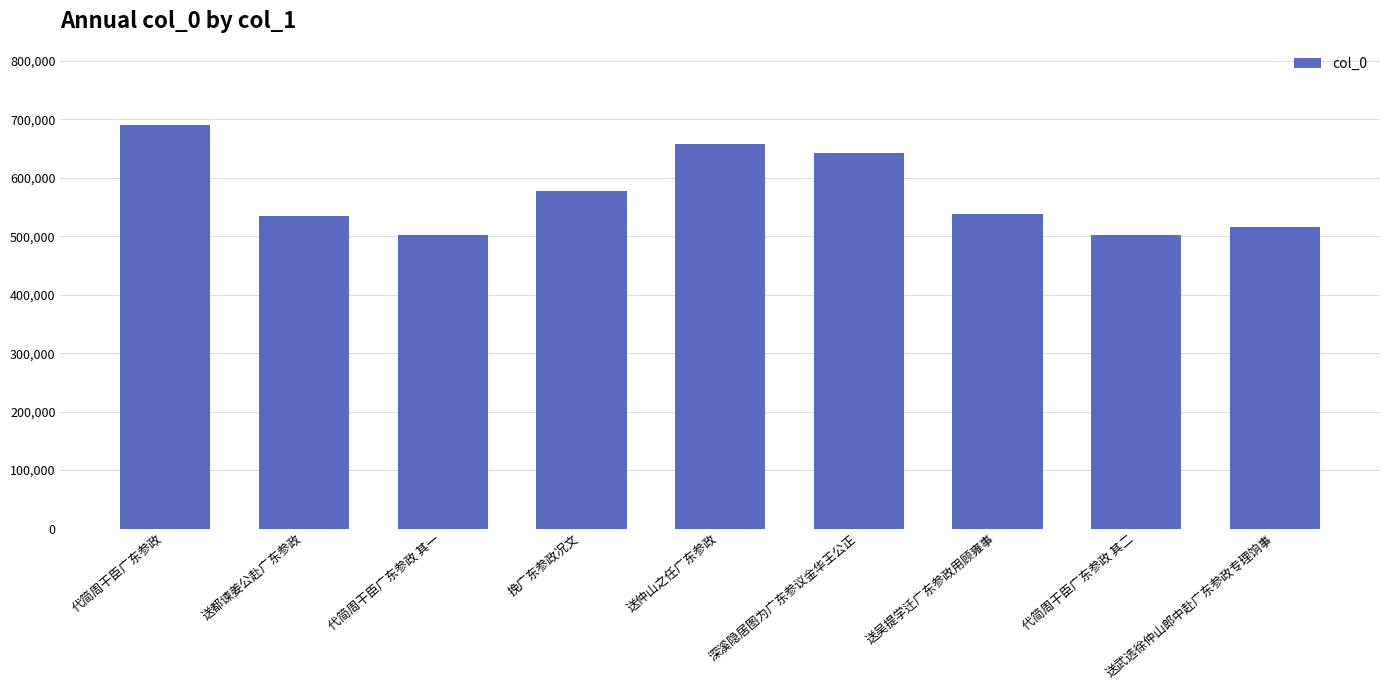

What is the change in value from 挽广东参政况文 to 送吴提学迁广东参政用顾雍事?

-39359